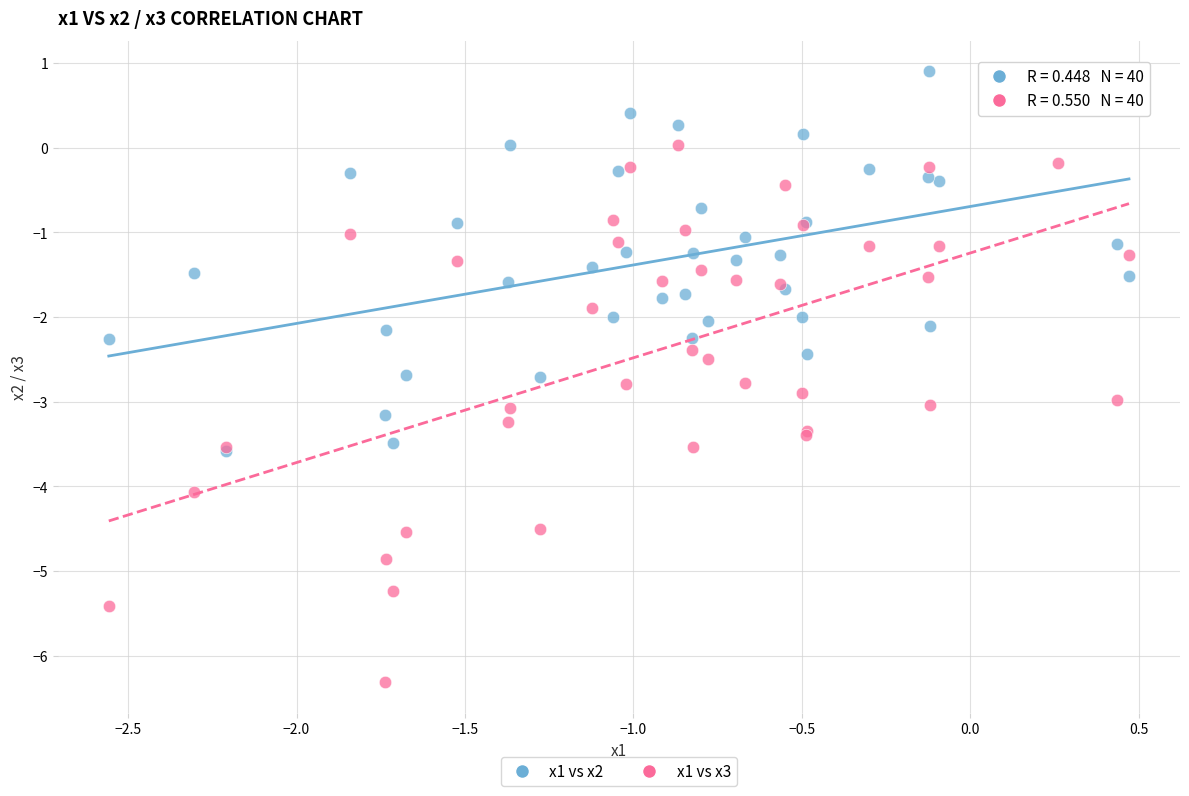

Which series has the widest spread of Y values?

x1 vs x3